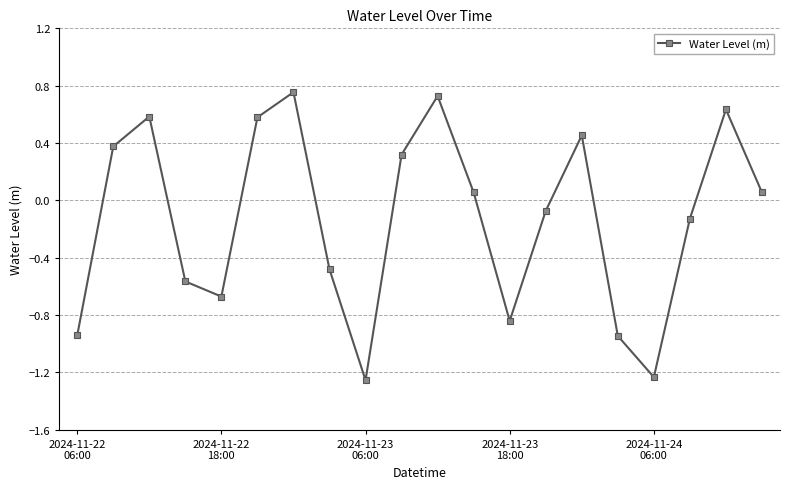

True or false: there are more than 0 points higher than both neighbors.

True